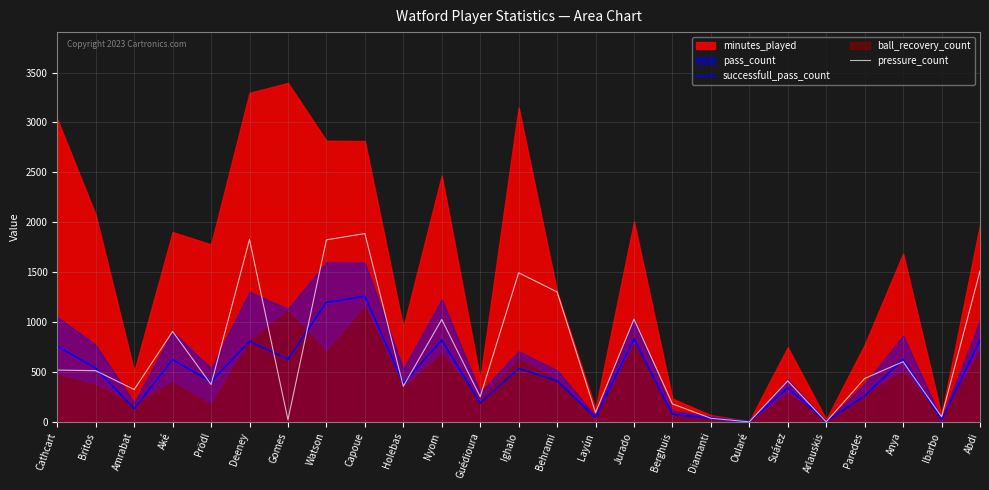

Read the successfull_pass_count value at Abdi.

818